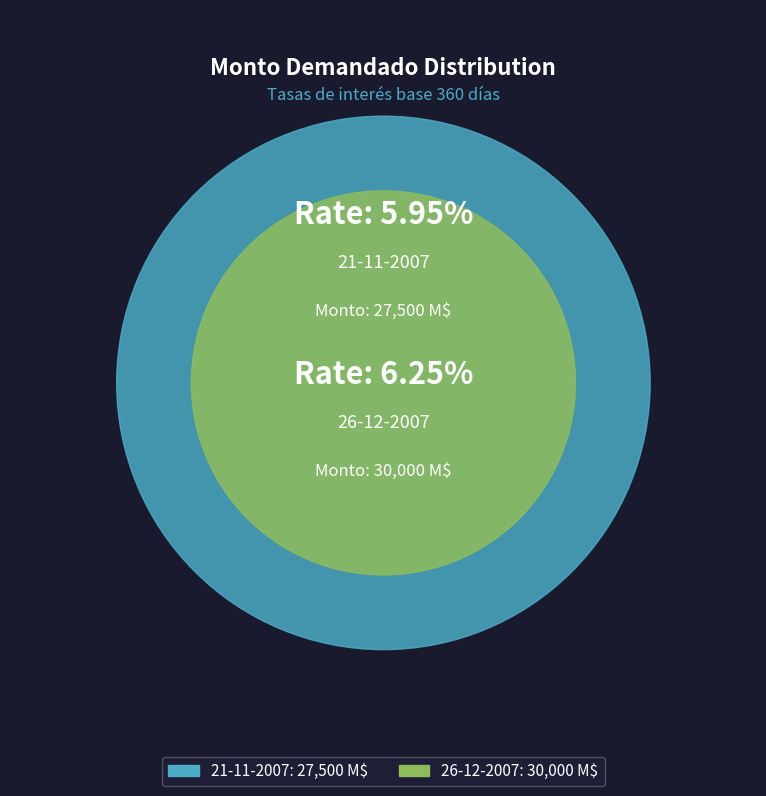

How many slices are in this pie chart?

2